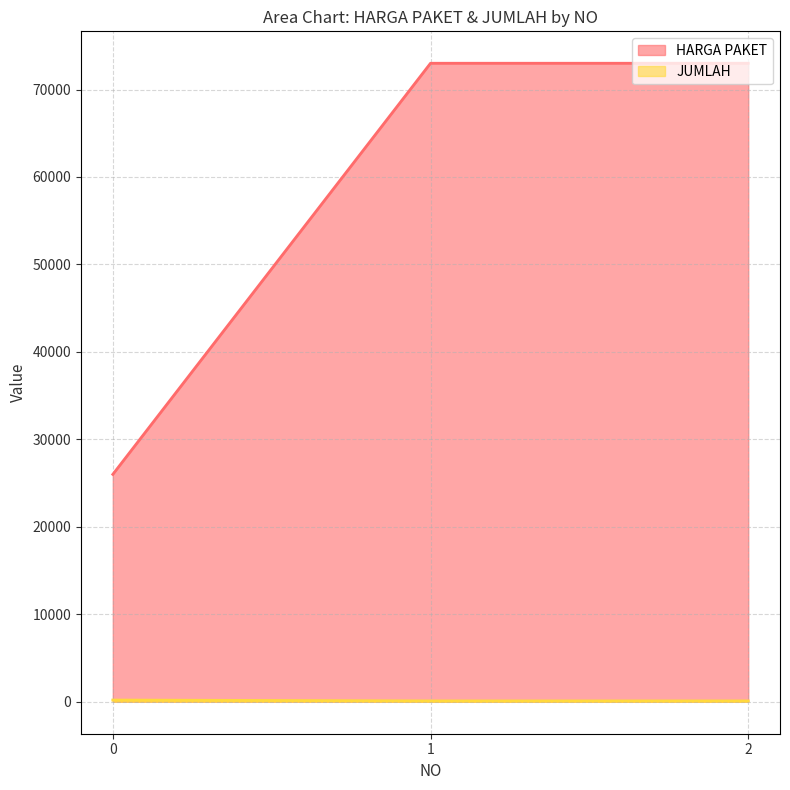

What is the difference between the maximum and second lowest values in the JUMLAH series?

100